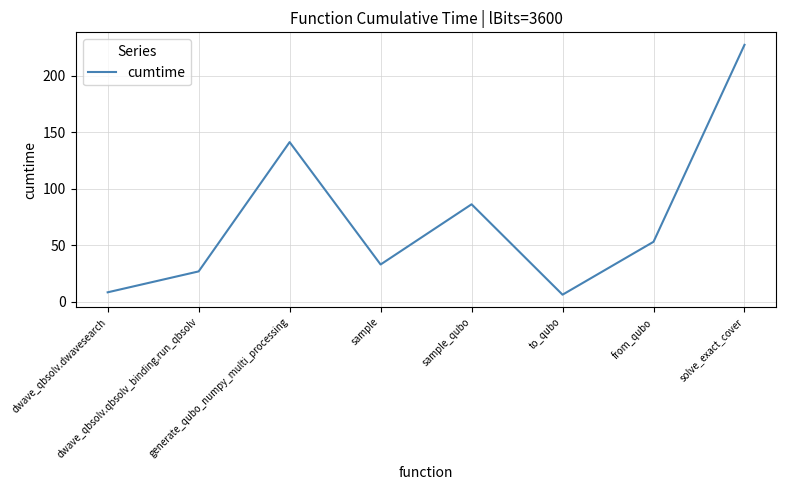

How many interior local valleys (lower than both neighbors) does the data have?

2